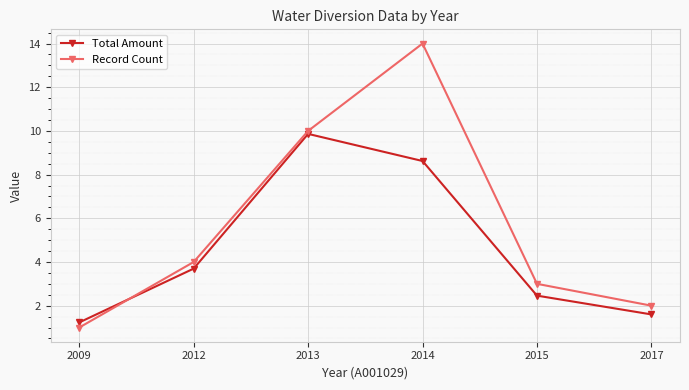

What is the value of the Total Amount point at the 5th from the left?

2.5